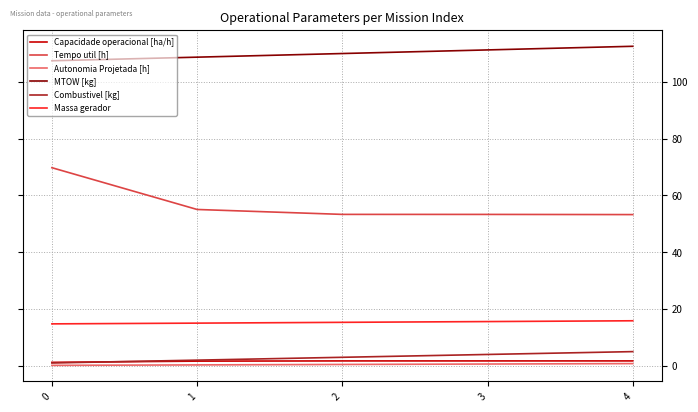

Count the number of categories in the chart.

5